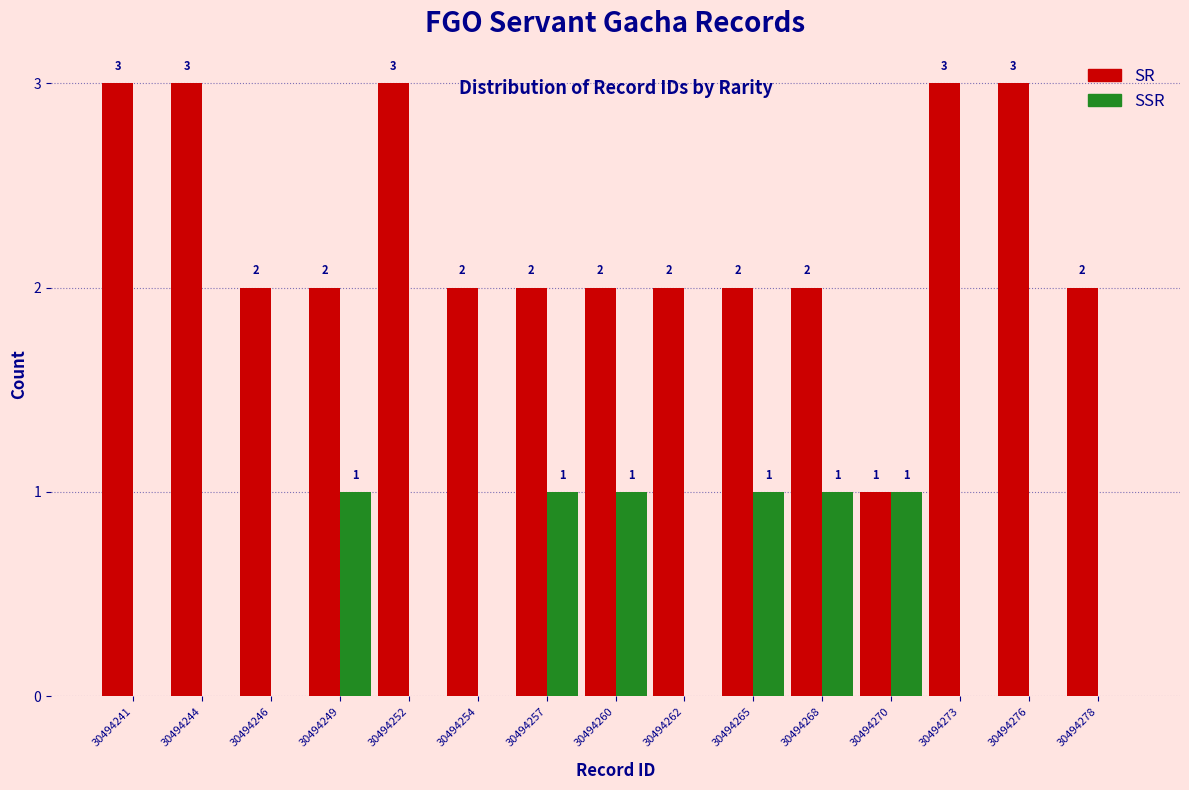

Reading left to right, transcribe all the data shown in this chart.

SR: 30494241=3	30494244=3	30494246=2	30494249=2	30494252=3	30494254=2	30494257=2	30494260=2	30494262=2	30494265=2	30494268=2	30494270=1	30494273=3	30494276=3	30494278=2
SSR: 30494241=0	30494244=0	30494246=0	30494249=1	30494252=0	30494254=0	30494257=1	30494260=1	30494262=0	30494265=1	30494268=1	30494270=1	30494273=0	30494276=0	30494278=0